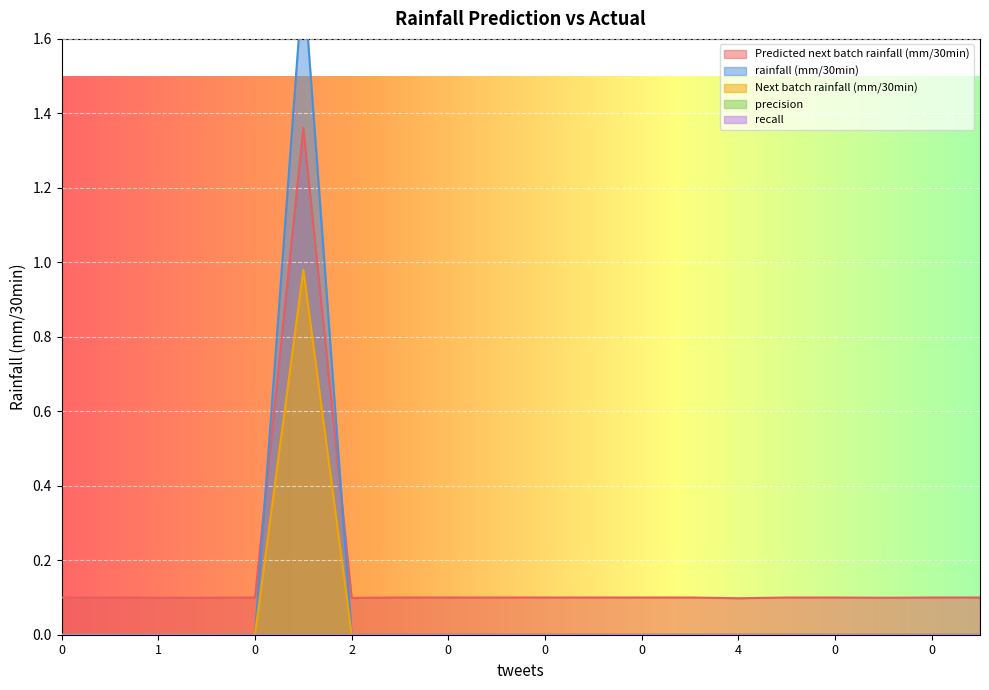

In Predicted next batch rainfall (mm/30min), how many points are lower than both neighbors (excluding endpoints)?

3